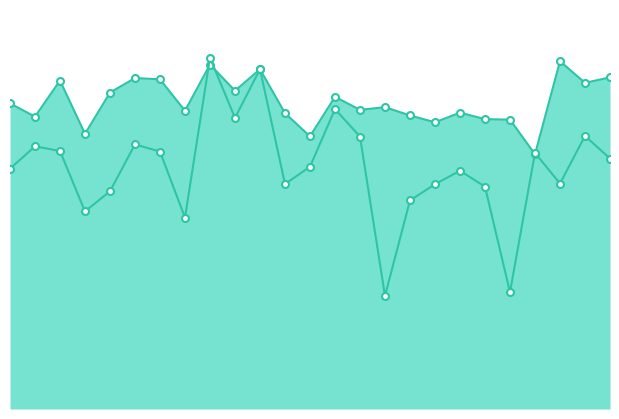

What is the total value across all series at 12?

21.1